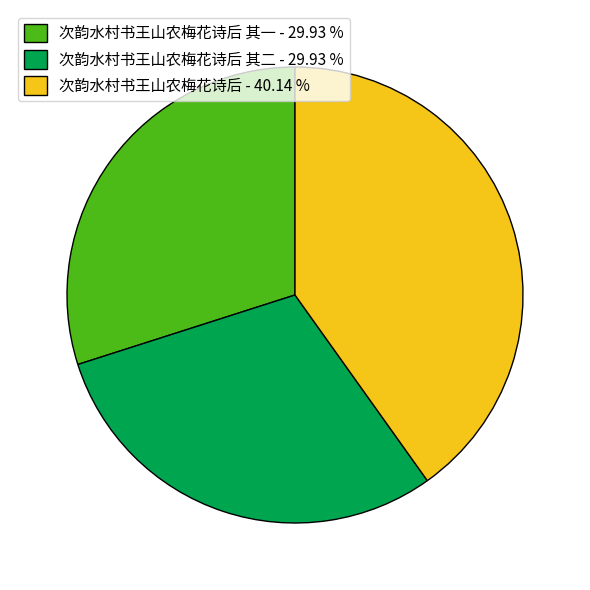

Which category has the biggest portion of the pie?

次韵水村书王山农梅花诗后 - 40.14 %